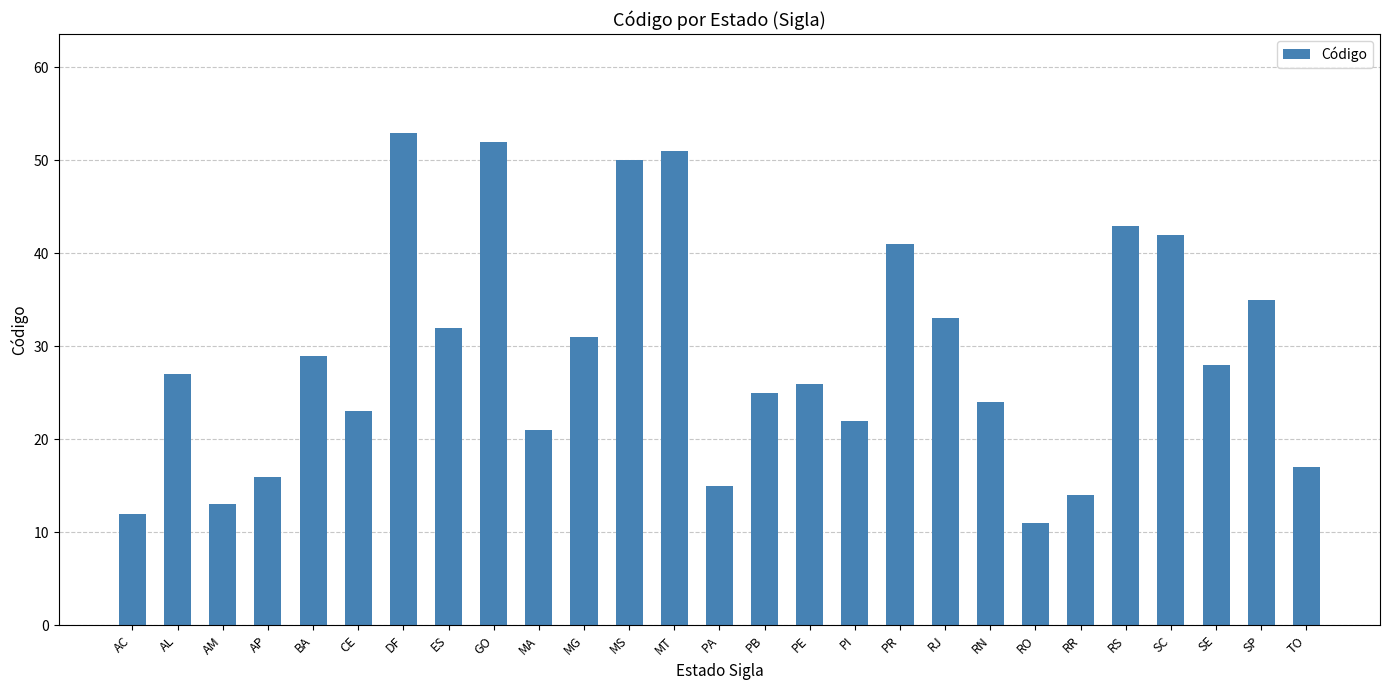

Rank the categories by value from highest to lowest.

DF, GO, MT, MS, RS, SC, PR, SP, RJ, ES, MG, BA, SE, AL, PE, PB, RN, CE, PI, MA, TO, AP, PA, RR, AM, AC, RO